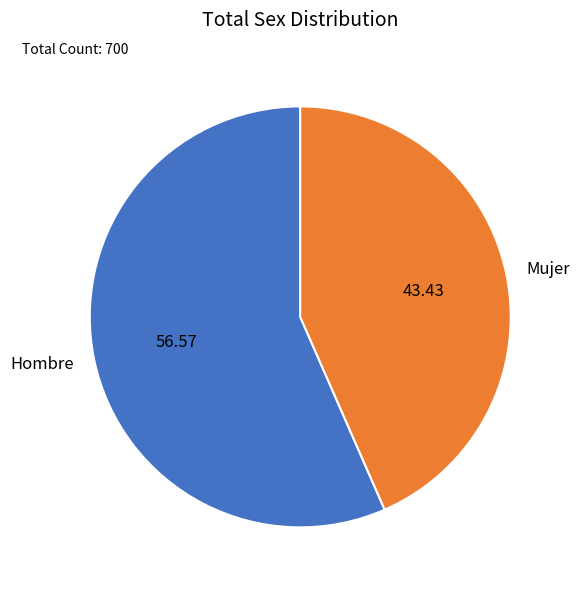

The Hombre slice represents 51% of the pie. True or false?

False